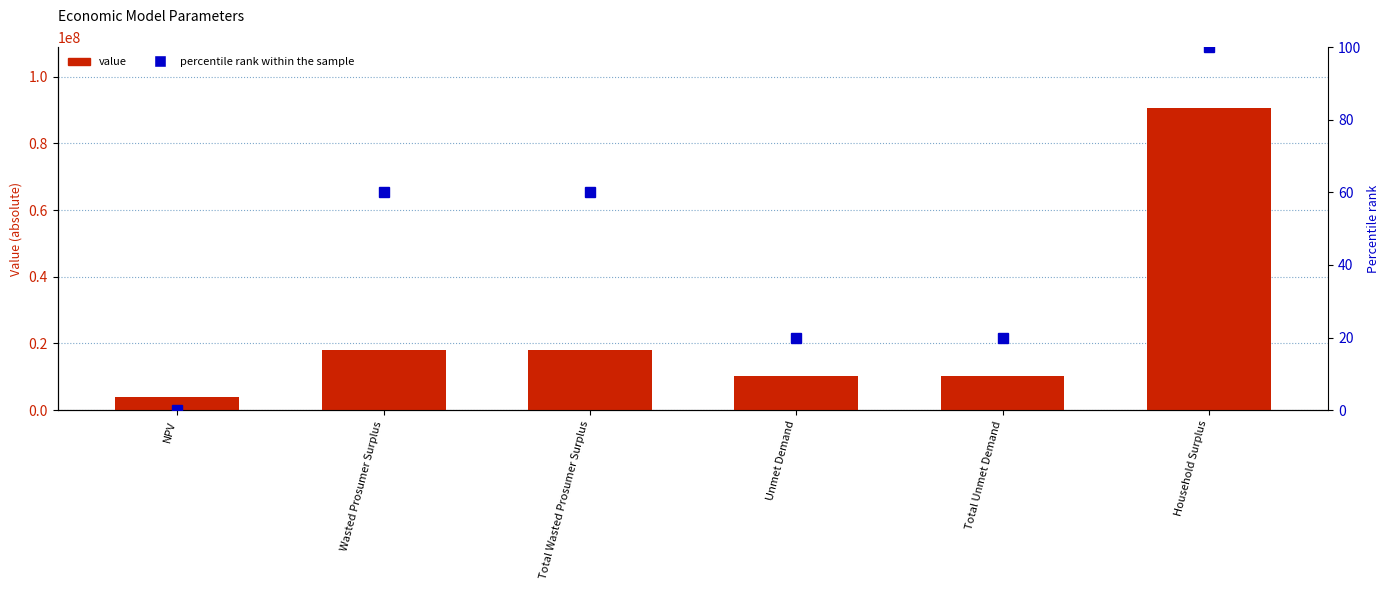

Which series changed the most between NPV and Total Unmet Demand?

Value